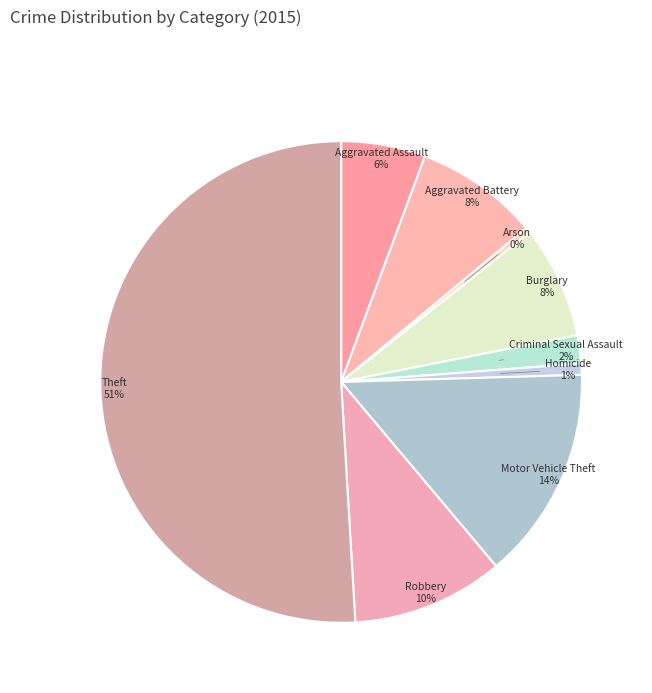

Which has a higher value, Theft or Criminal Sexual Assault?

Theft